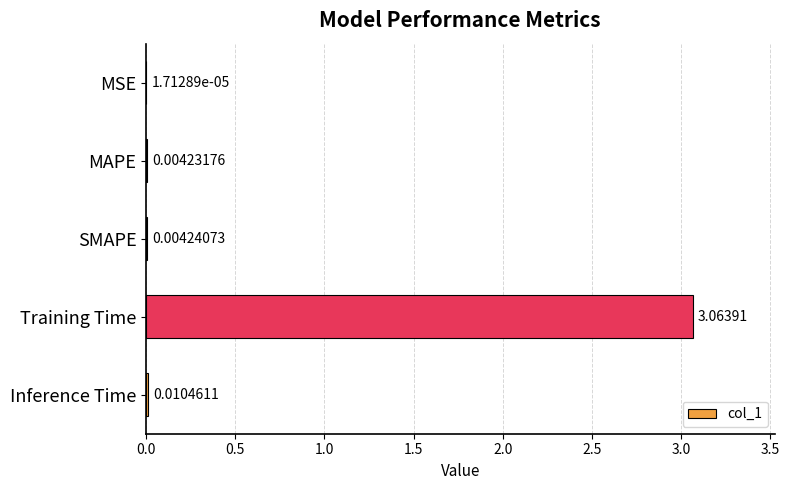

Which label corresponds to the largest value in the chart?

Training Time